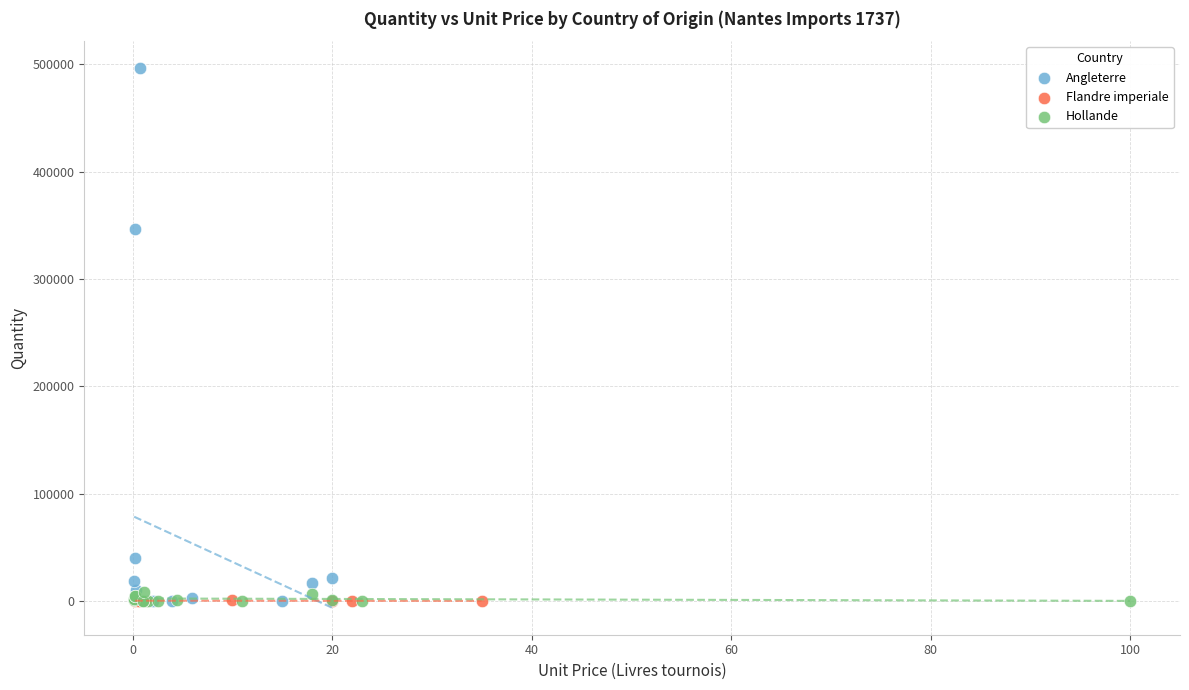

Which series has the largest Y range (max minus min)?

Angleterre